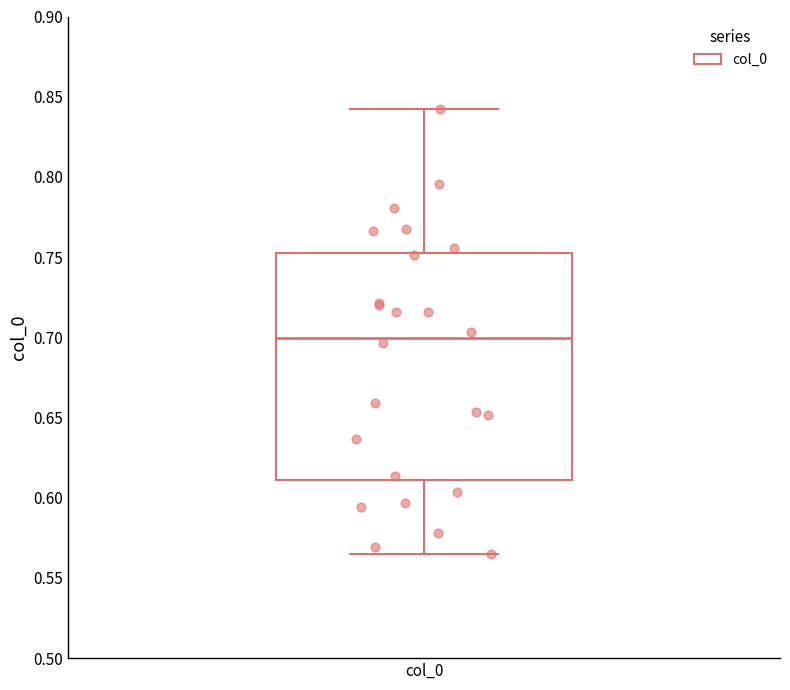

Where is the upper edge of the box for col_0 on the y-axis? The values are not printed on the chart, so give them approximately, as read against the axis.

0.755